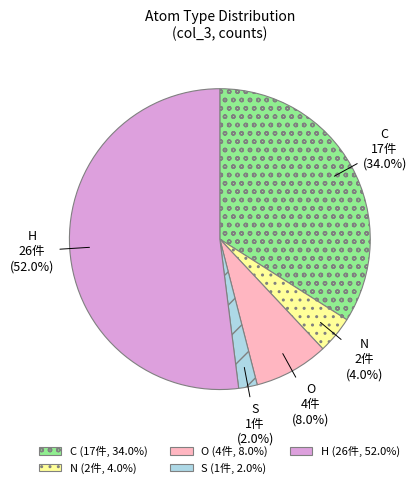

Does S represent more than half of the total?

No